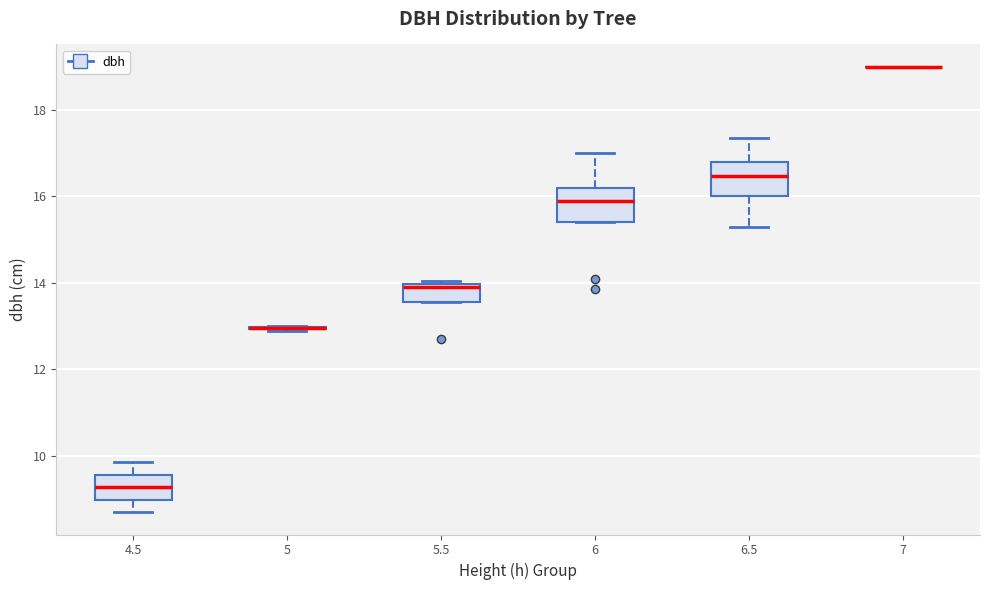

Reading left to right, transcribe this box plot: for each box, give where its median line is, the range the box spans, and where its two whiskers end, as read against the y-axis. The values are not printed on the chart, so give them approximately, as read against the axis.

4.5: median 9.2, box 9.0 to 9.6, whiskers 8.8 to 9.8
5: box collapsed to a line at 13.0, whiskers 13.0 to 13.0
5.5: median 14.0 (just below the box's upper edge), box 13.6 to 14.0, whiskers 13.6 to 14.0 (just above the box's upper edge)
6: median 16.0, box 15.4 to 16.2, whiskers 15.4 to 17.0
6.5: median 16.4, box 16.0 to 16.8, whiskers 15.4 to 17.4
7: box collapsed to a line at 19.0, whiskers 19.0 to 19.0